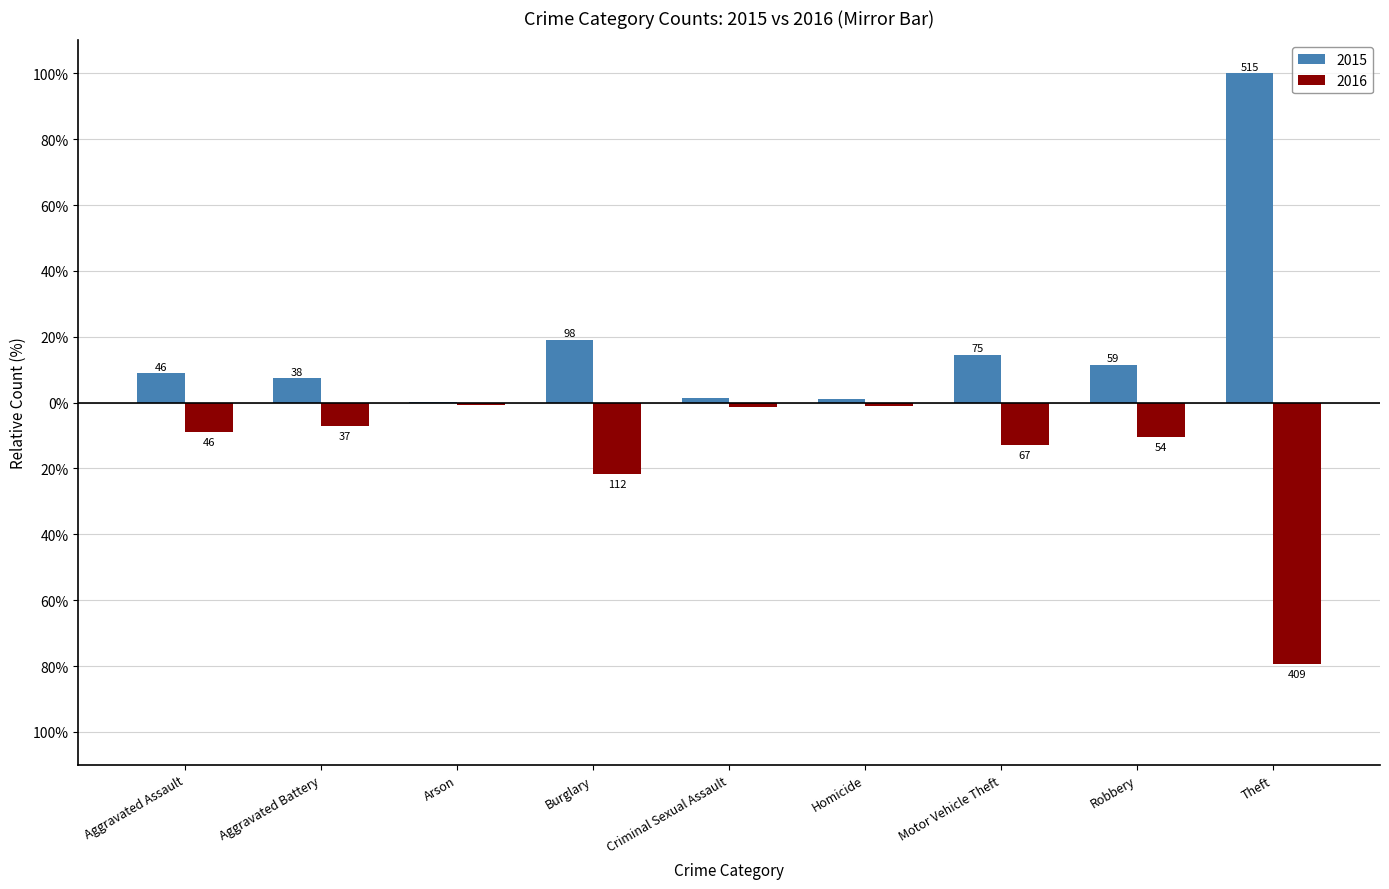

Is the value of 2015 at Theft greater than the value of 2016 at Motor Vehicle Theft?

Yes